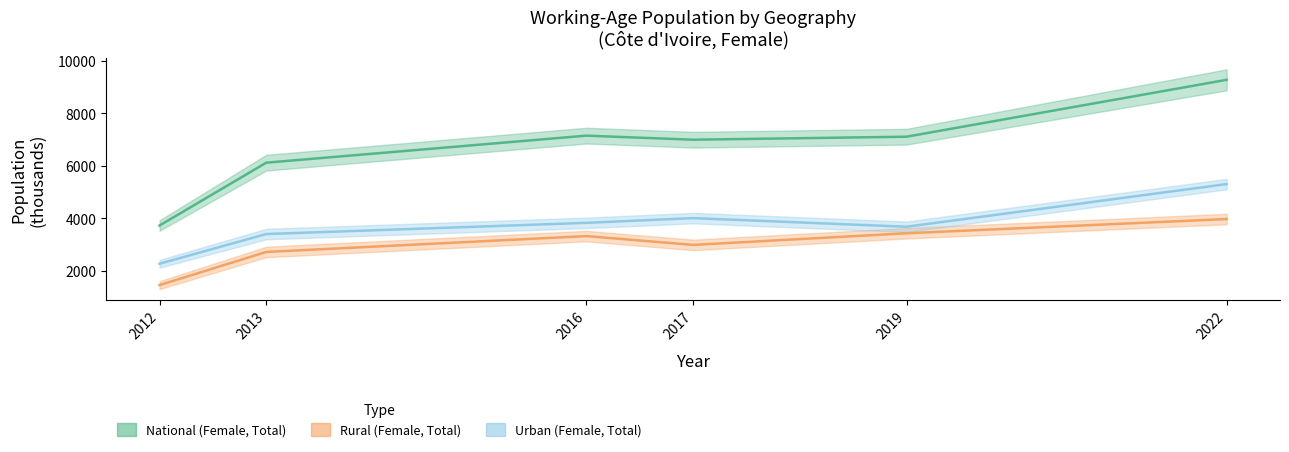

What is the approximate value of National (Female, Total) at 2019?

7111.3